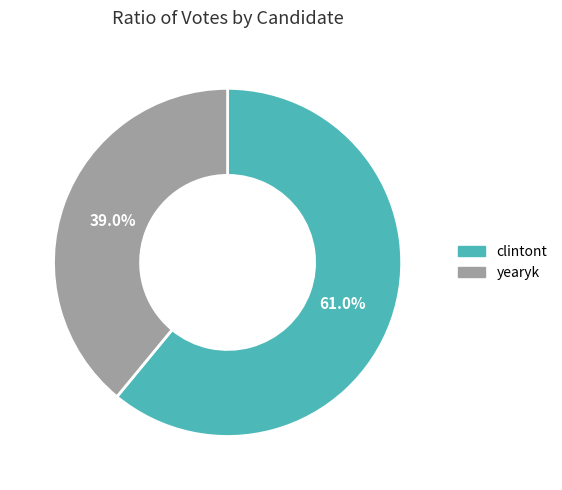

True or false: yearyk accounts for 46% of the total.

False